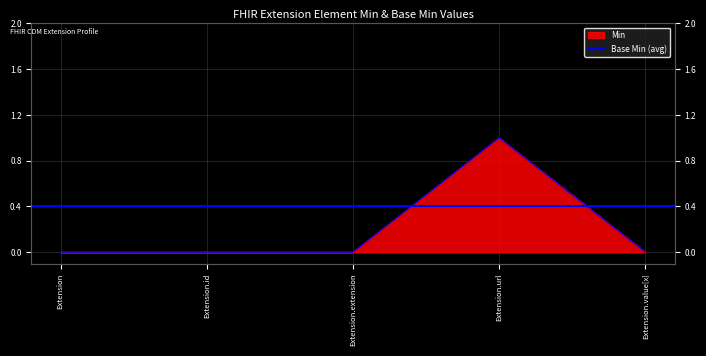

At which category does Min reach its first local peak?

Extension.url